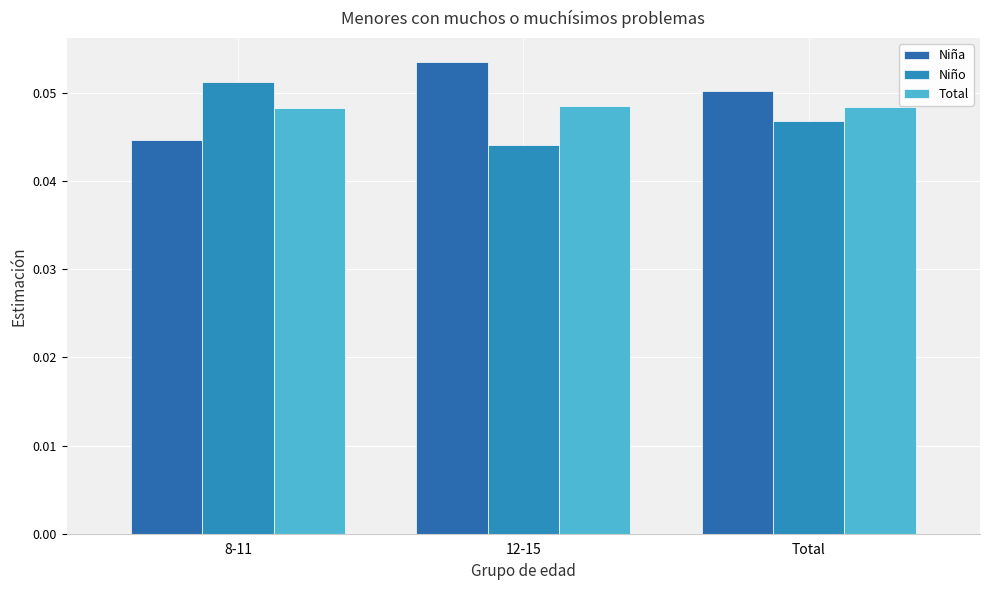

Which label corresponds to the smallest value in the chart?

12-15